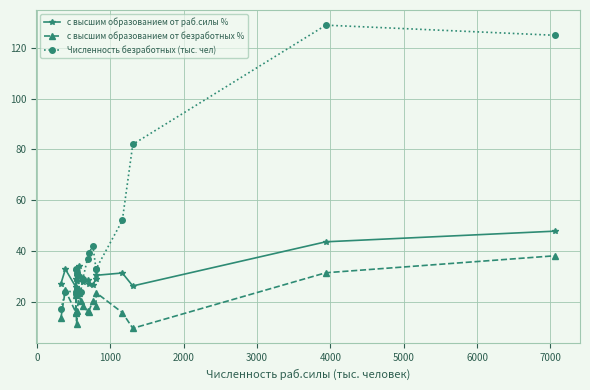

How many lines are shown in the chart?

3